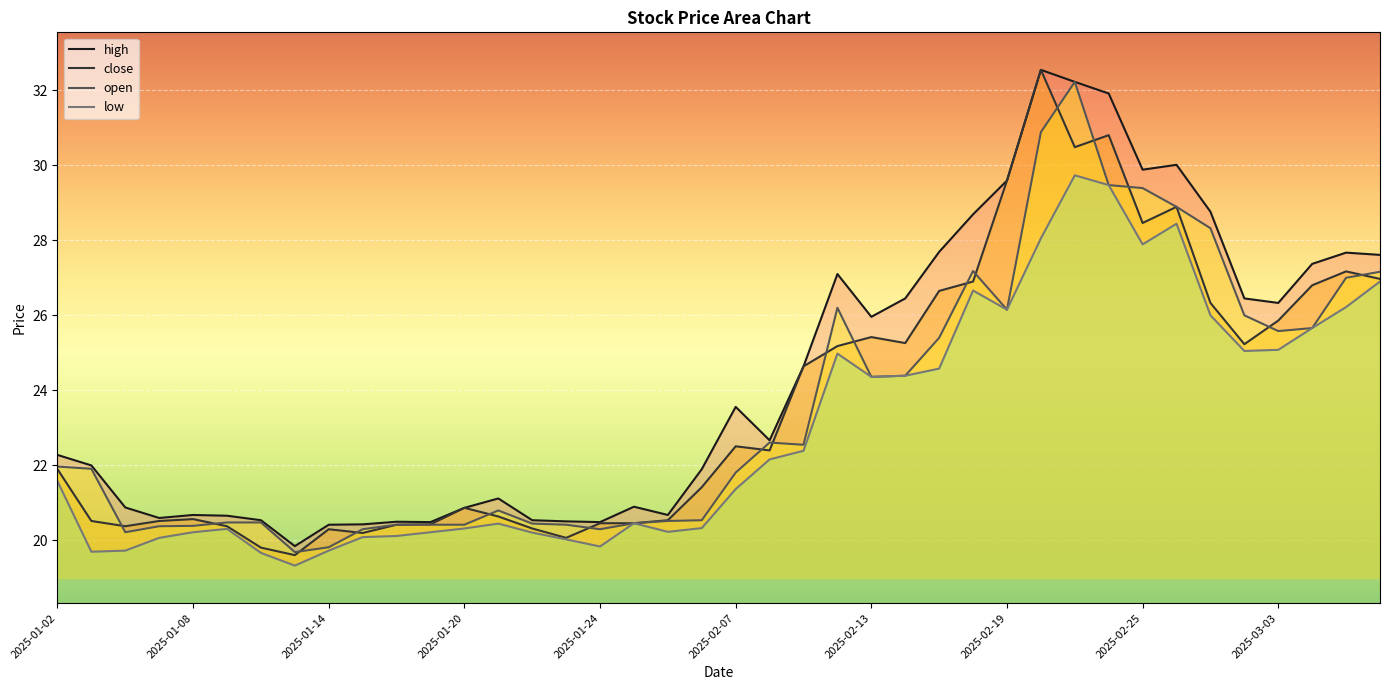

What is the difference between the second highest and minimum values in the low series?

10.1